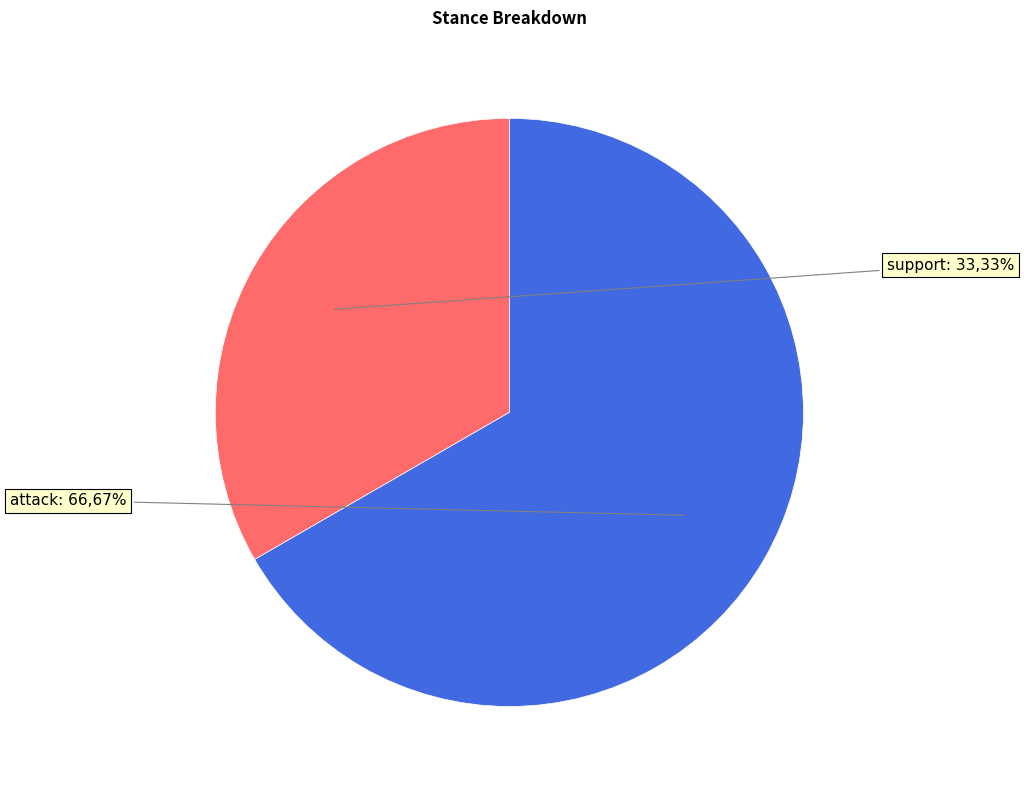

To the nearest percent, what is the average slice percentage?

50%